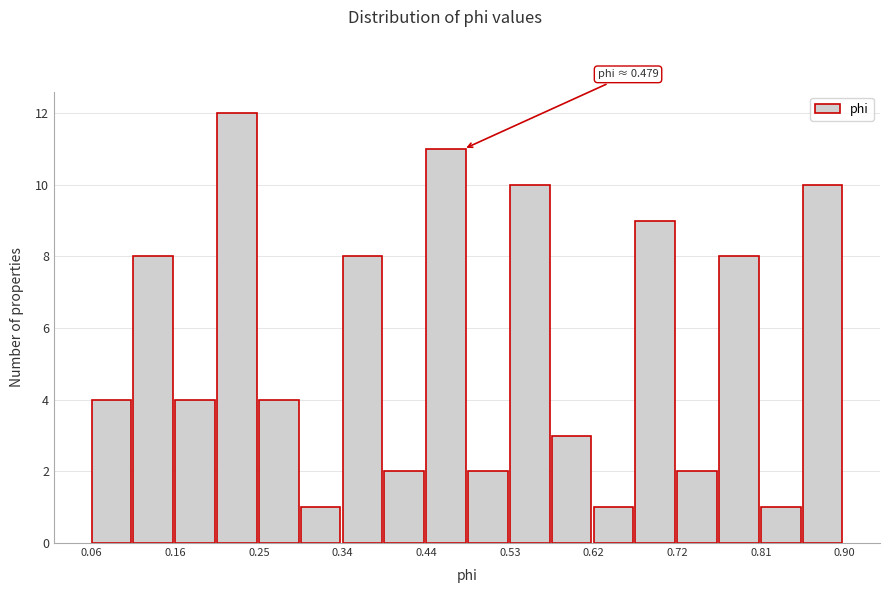

Which range on the x-axis has the tallest bar?

0.20 to 0.25